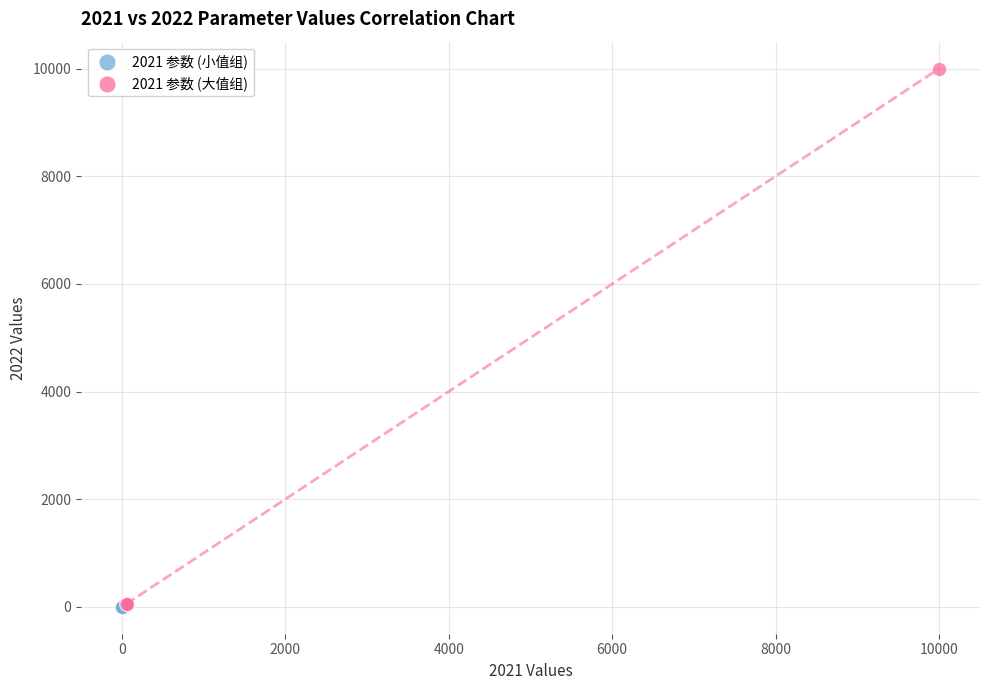

Which series has the largest Y range (max minus min)?

2021 参数 (大值组)